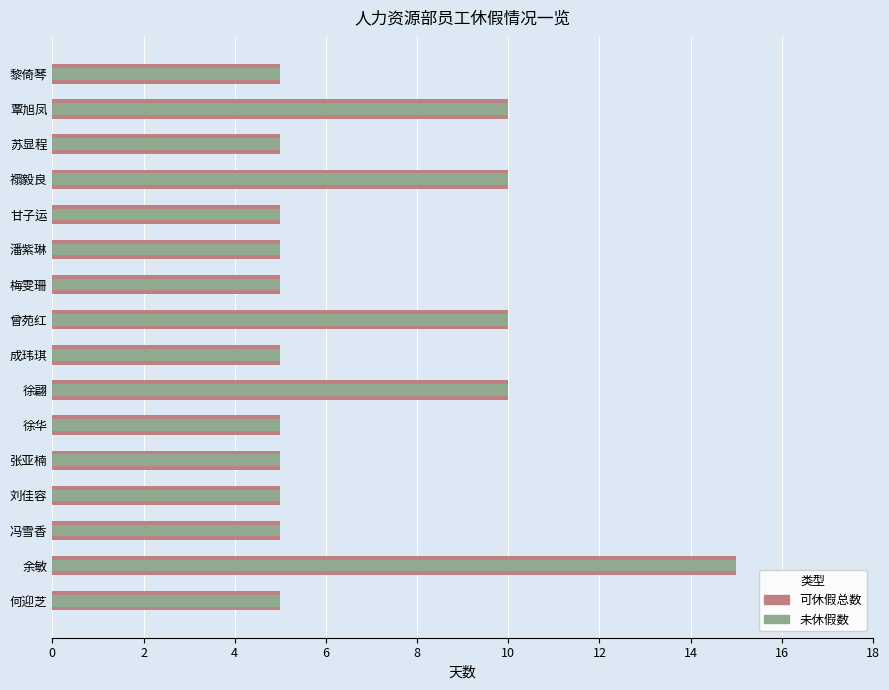

Does the chart contain stacked bars?

No